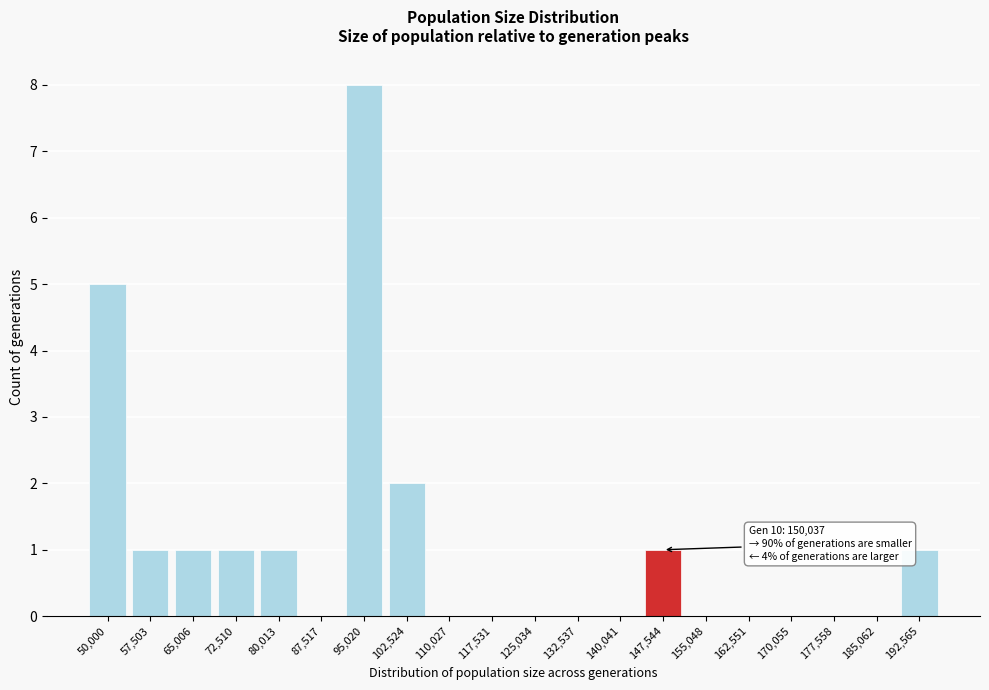

Reading right to left, extract all data points from this chart.

192,565=1	185,062=0	177,558=0	170,055=0	162,551=0	155,048=0	147,544=1	140,041=0	132,537=0	125,034=0	117,531=0	110,027=0	102,524=2	95,020=8	87,517=0	80,013=1	72,510=1	65,006=1	57,503=1	50,000=5